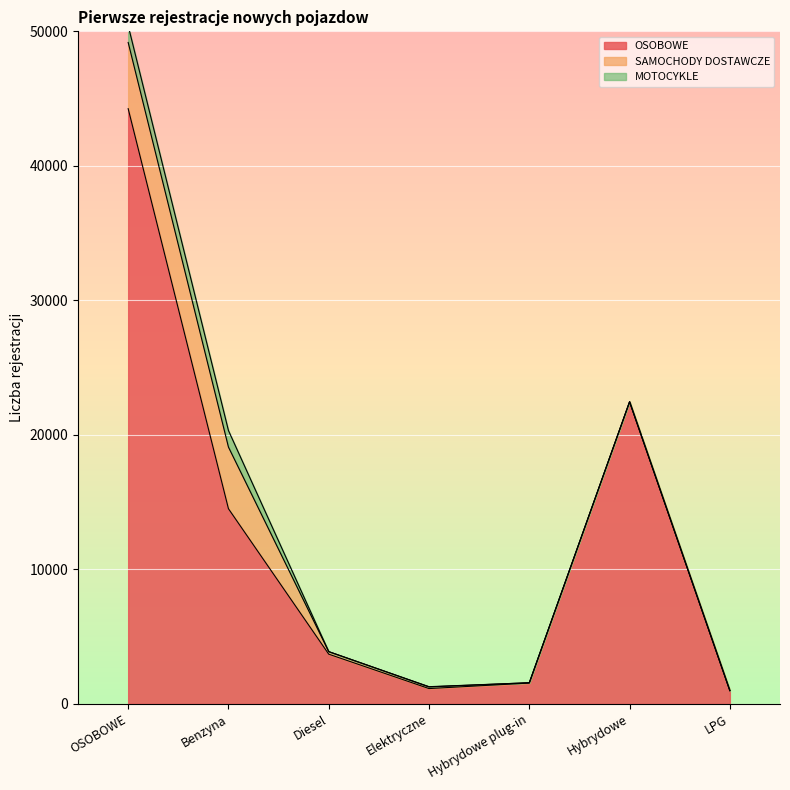

In MOTOCYKLE, how many points are lower than both neighbors (excluding endpoints)?

1